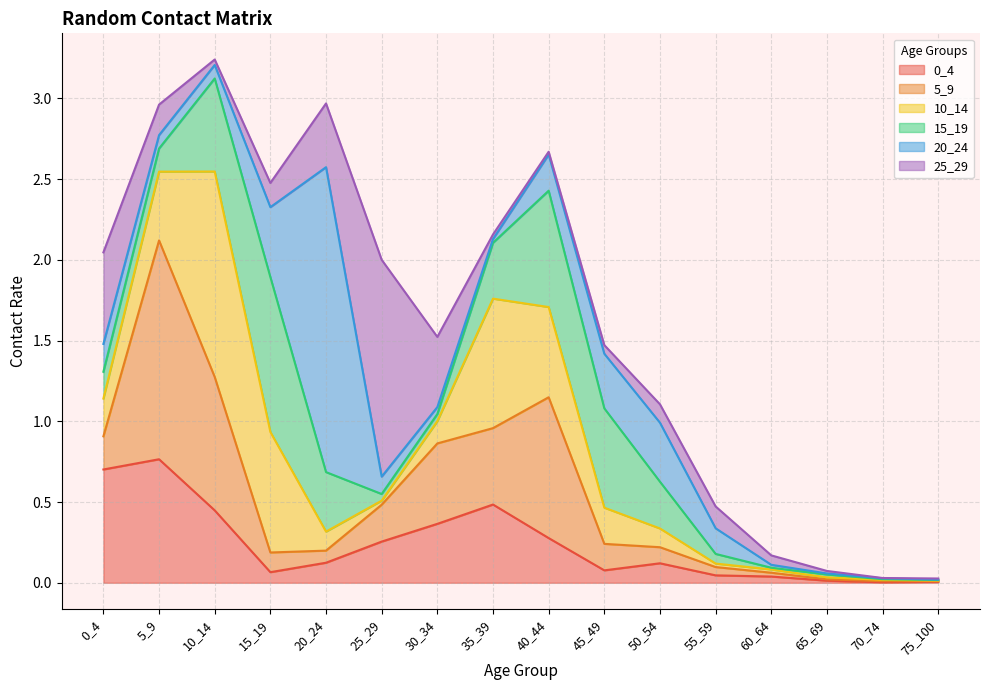

Between which two adjacent categories do 15_19 and 25_29 first intersect?

5_9 and 10_14